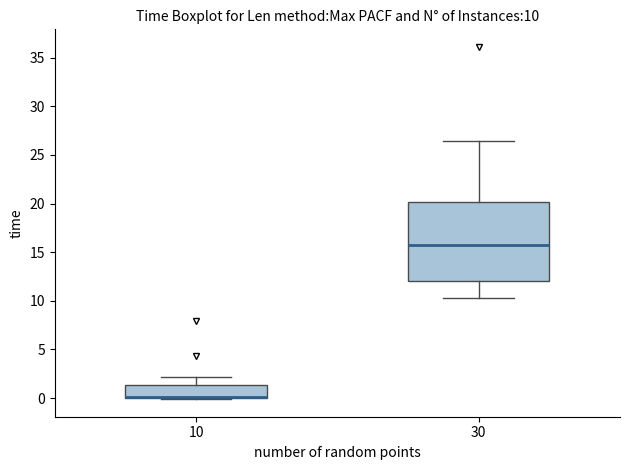

Comparing the boxes themselves (not the whiskers), which one is the tallest?

30